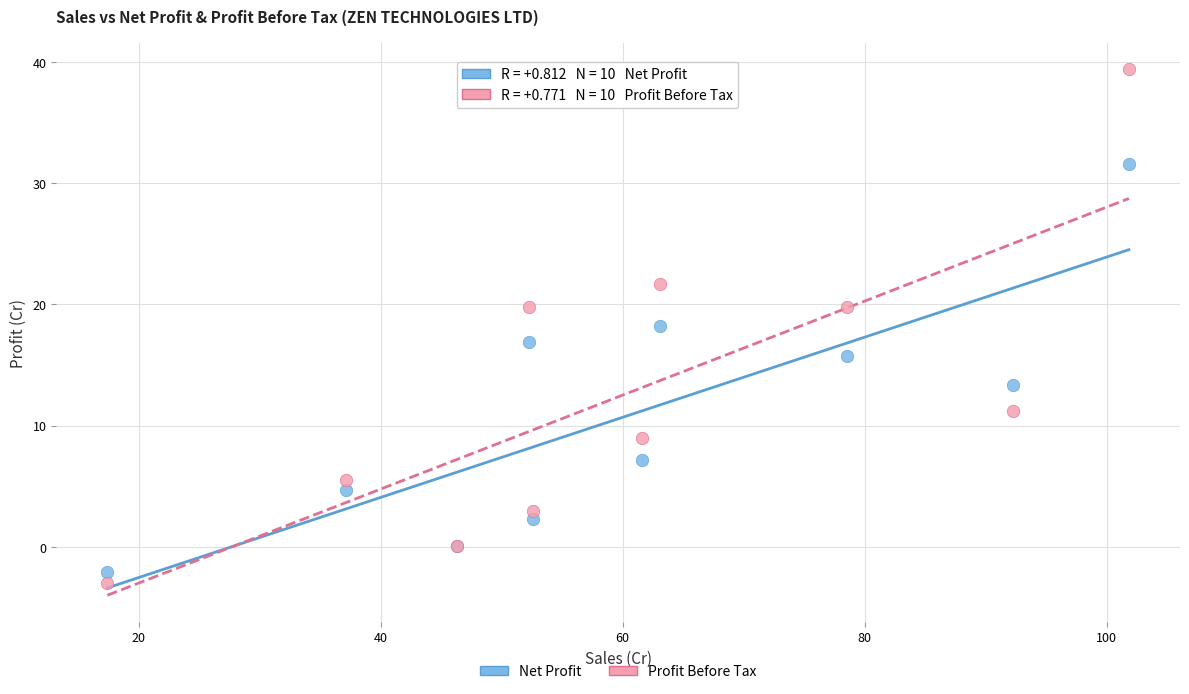

In the Net Profit series, what Y value is closest to 14?

13.3